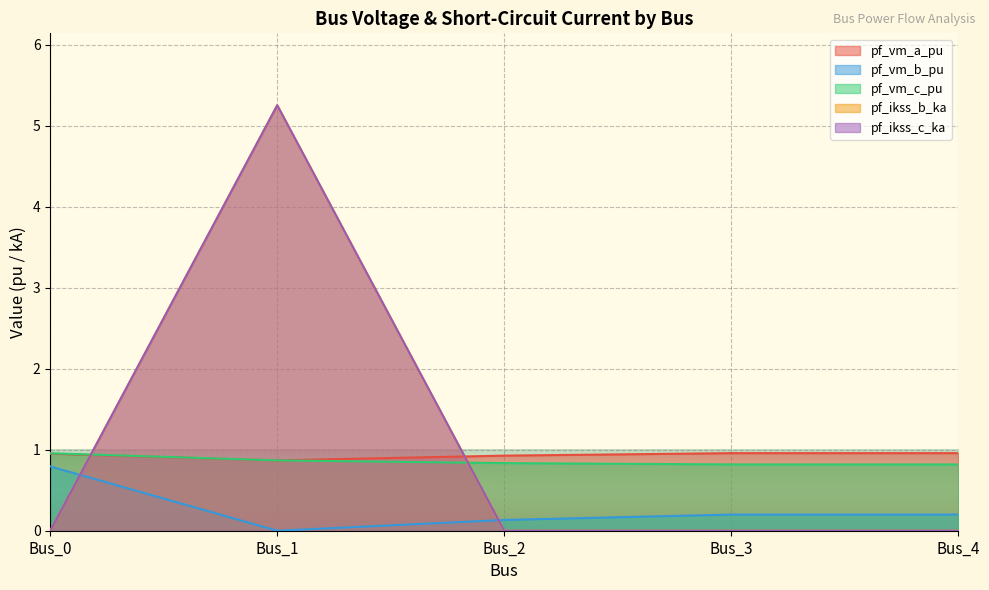

Which label corresponds to the largest value in the chart?

Bus_1